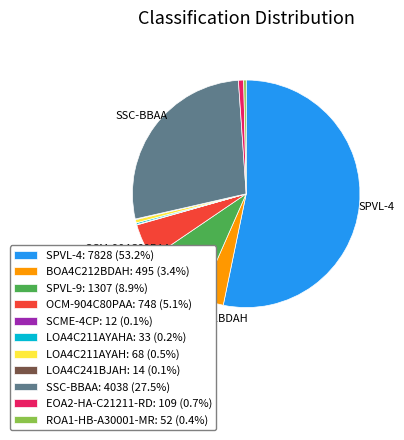

Do SSC-BBAA: 4038 (27.5%) and OCM-904C80PAA: 748 (5.1%) together represent more than half of the pie?

No